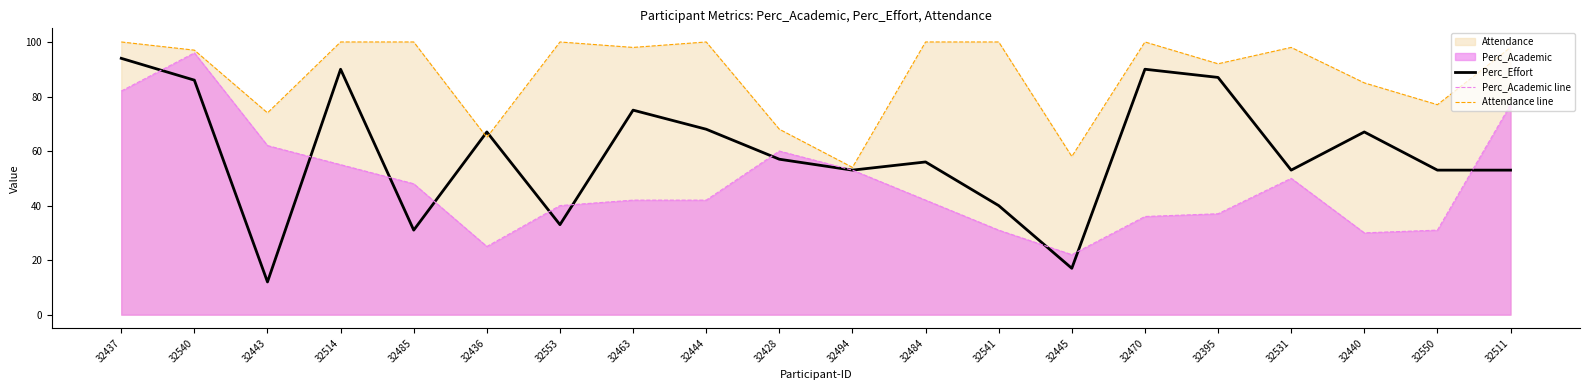

The Attendance line series shows 151 at 32440. True or false?

False